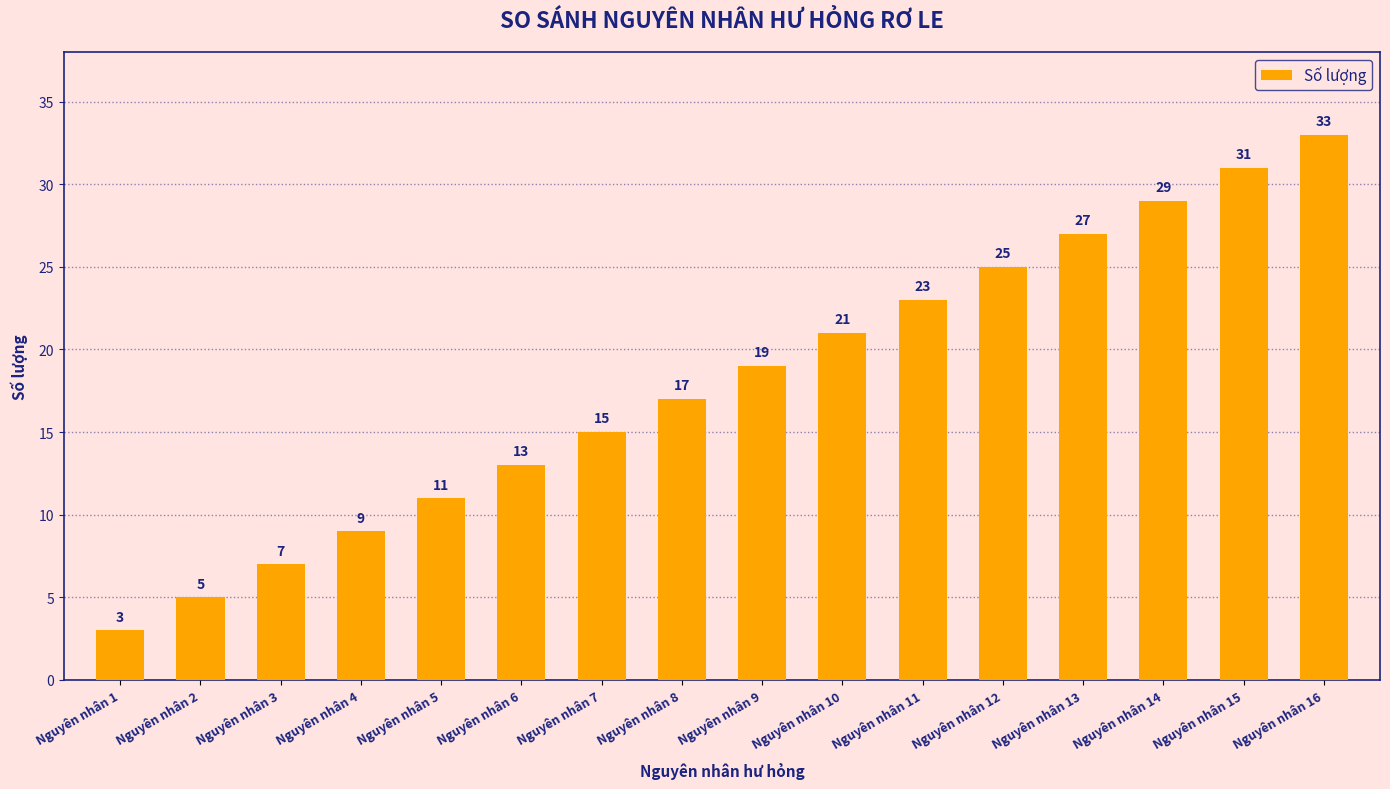

What is the change in value from Nguyên nhân 5 to Nguyên nhân 16?

+22